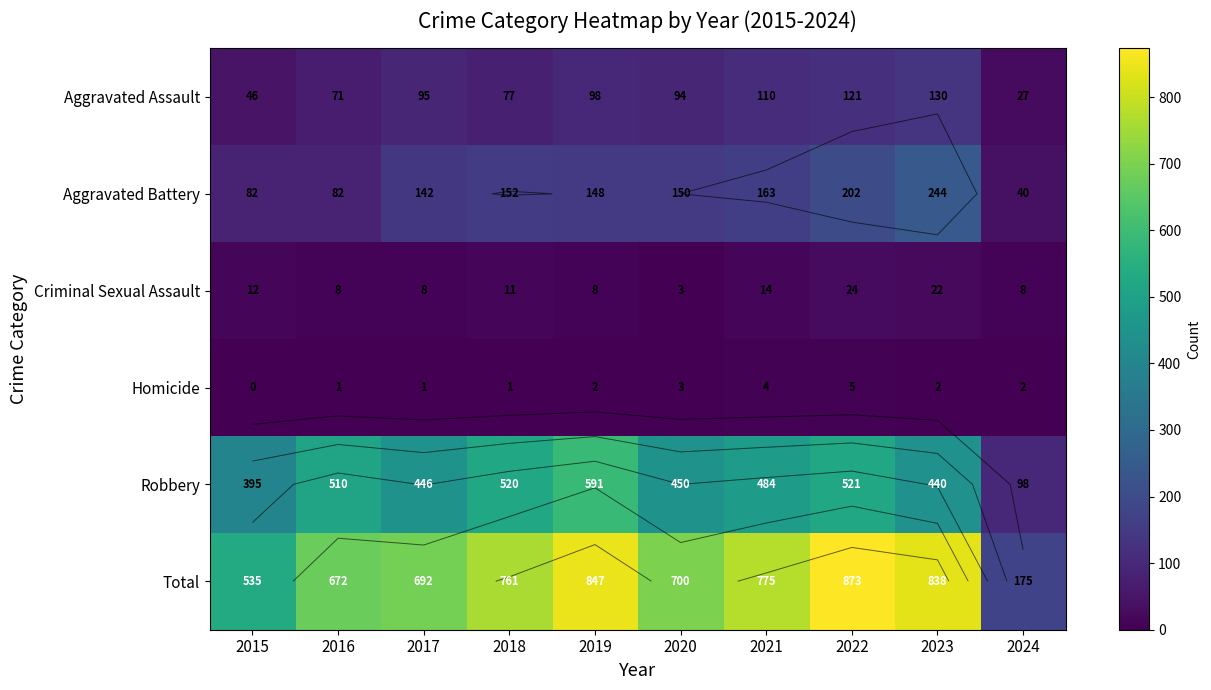

What is the difference between the maximum and minimum values in the Homicide series?

5